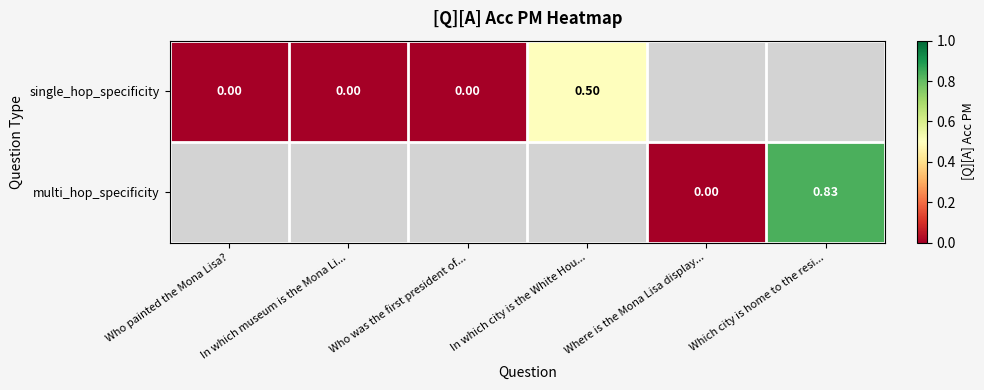

Which category has the lowest value across all series?

Who painted the Mona Lisa?